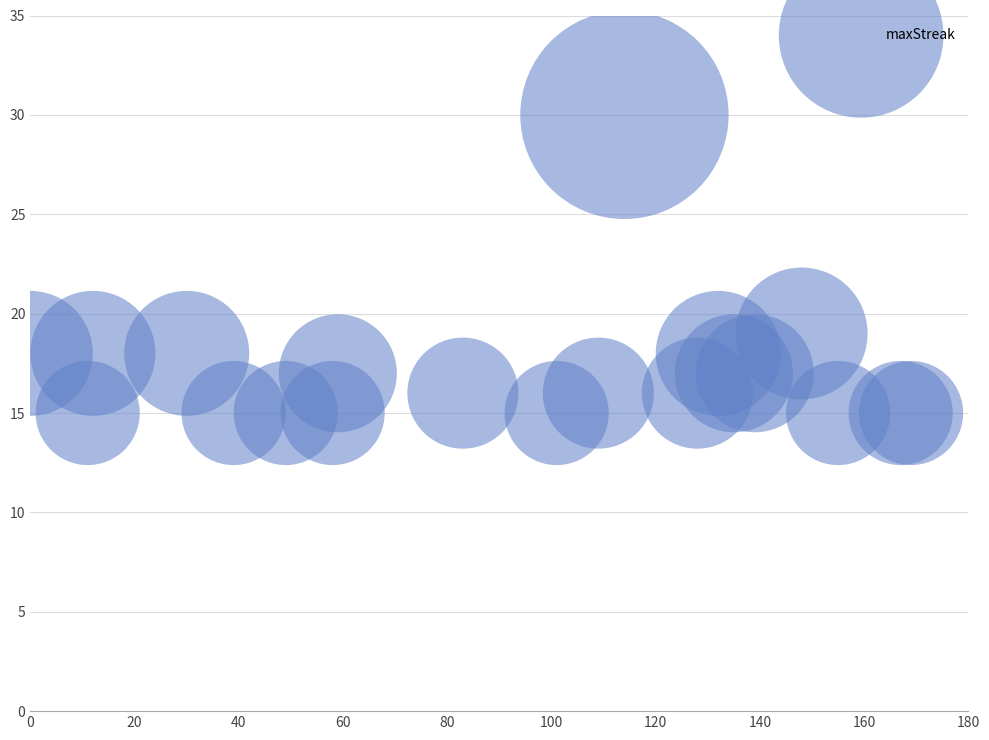

What is the range of Y values (max minus min)?

15